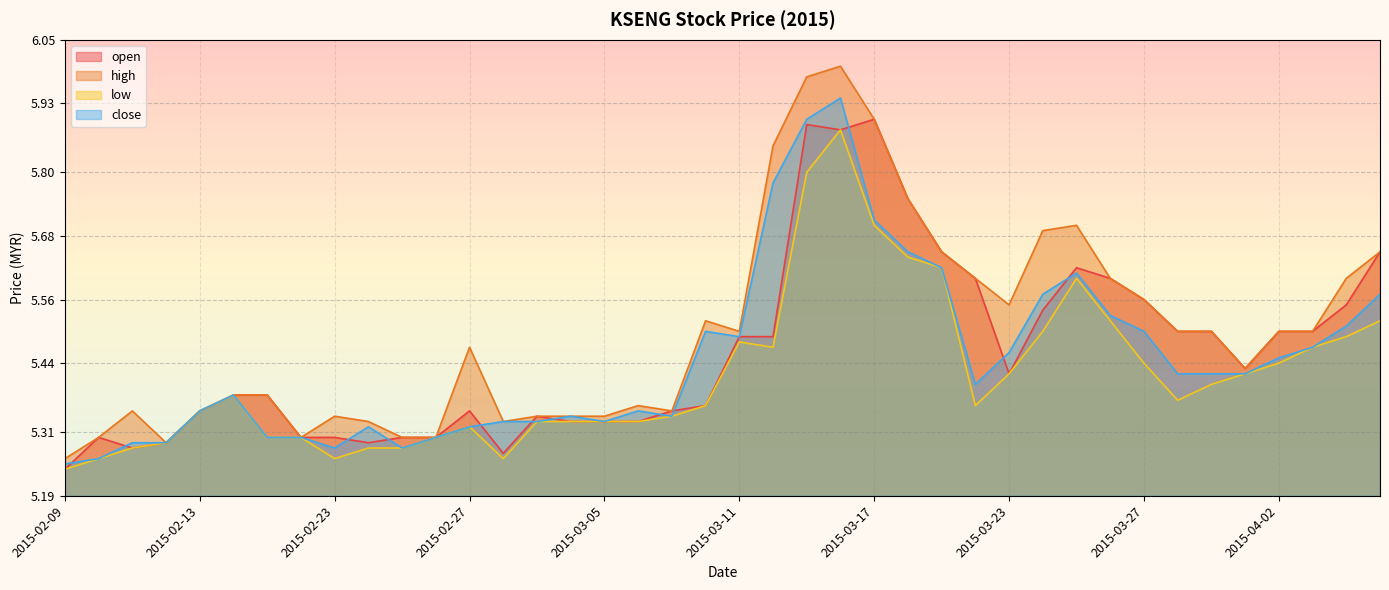

What are all the series names shown in the legend?

open, high, low, close